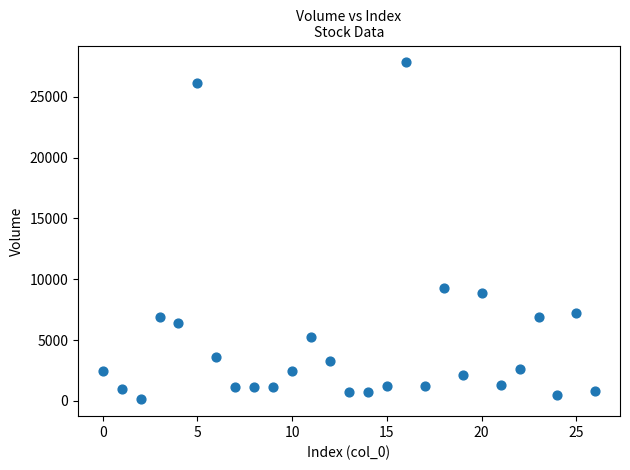

What Y value in the scatter plot is closest to 13982?

9280.7